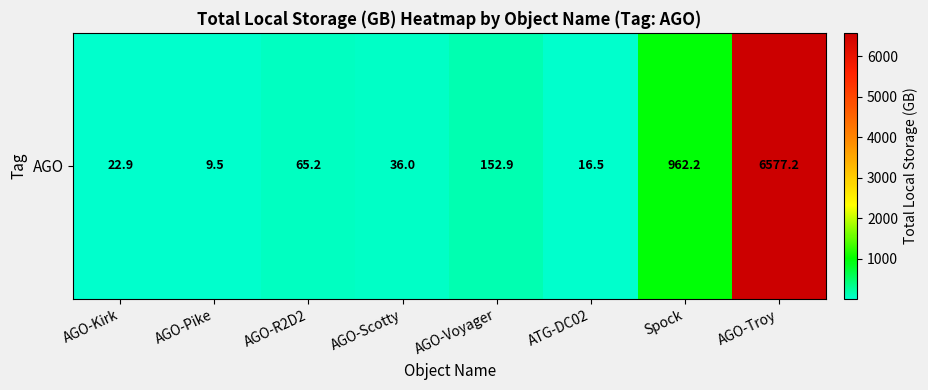

Read the value at Spock.

962.2